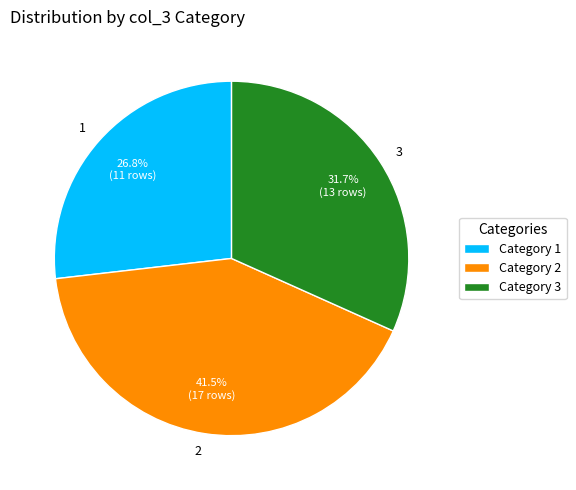

Does any single category account for the majority?

No